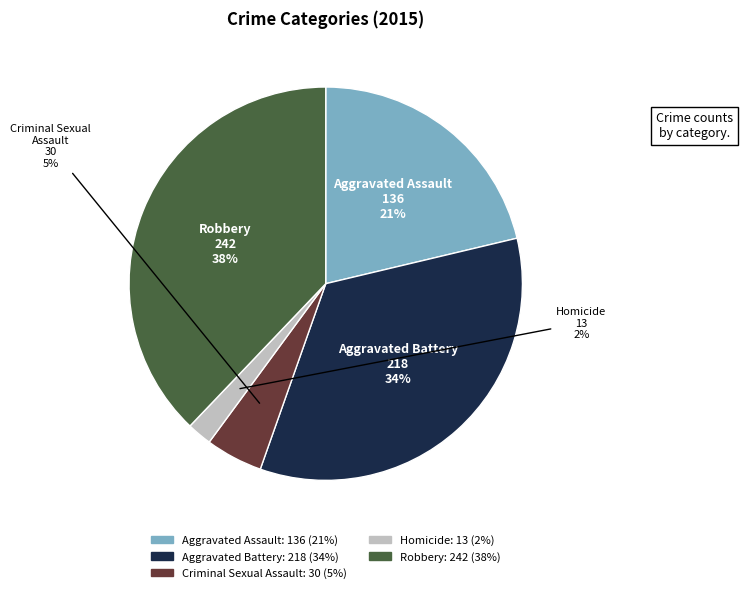

Which slice is the smallest?

Homicide